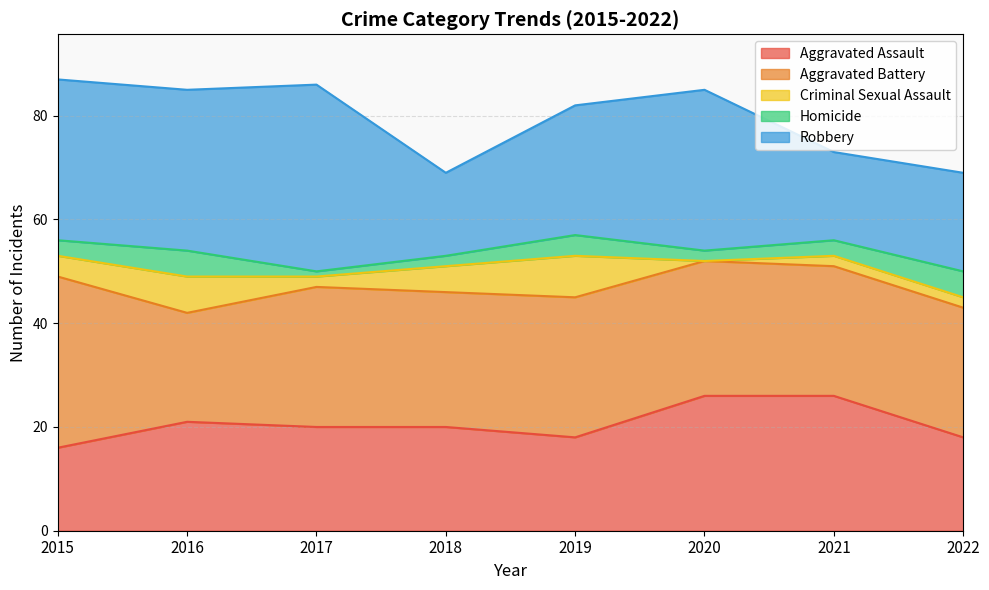

What is the difference between the maximum and minimum values in the Criminal Sexual Assault series?

8